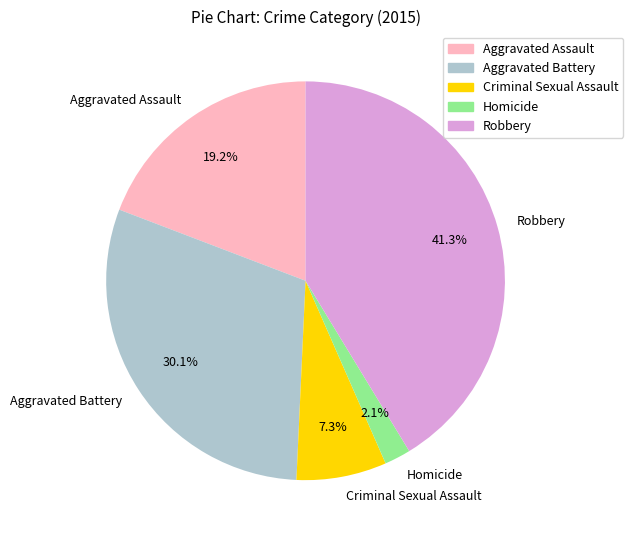

How many slices are in this pie chart?

5